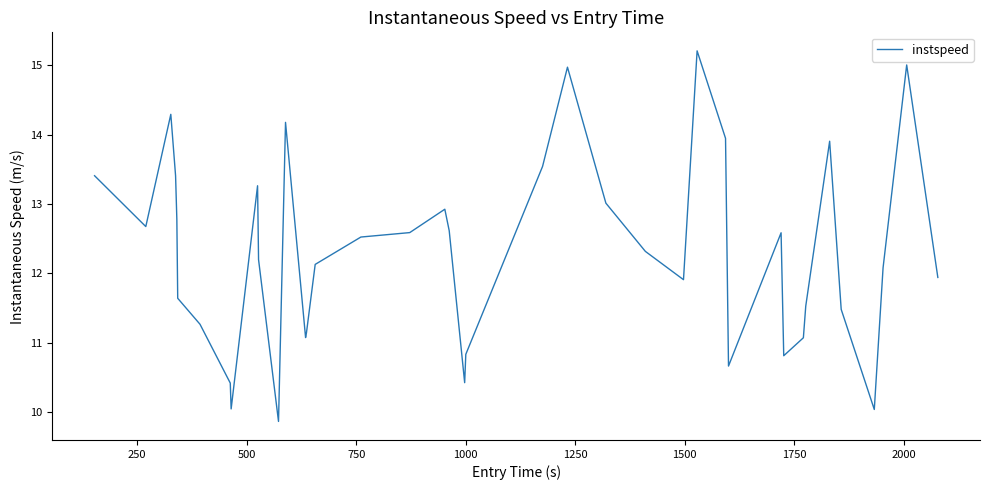

What is the difference between the maximum and minimum values?

5.3